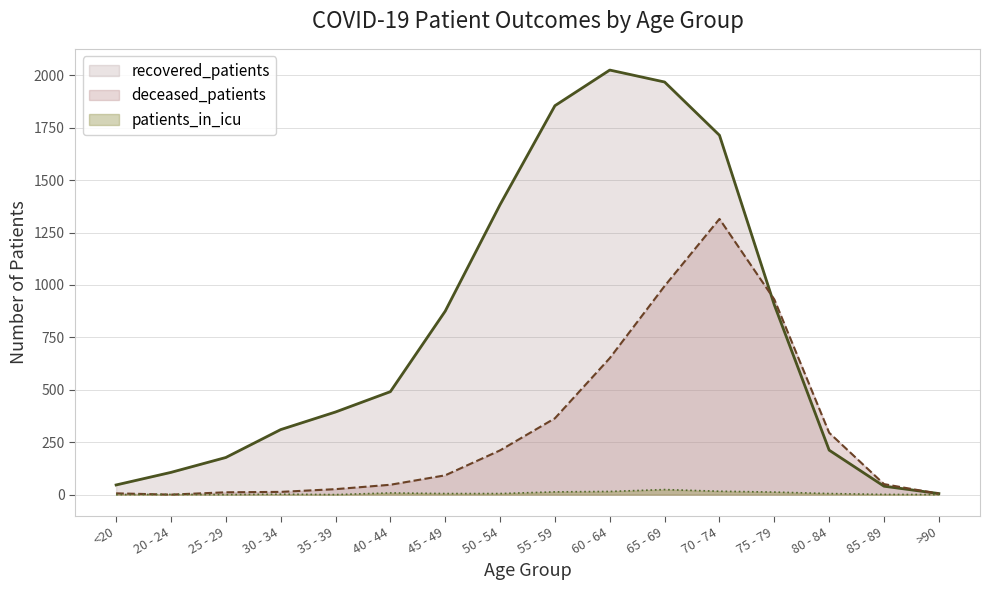

At which category is the sum across all series the highest?

70 - 74